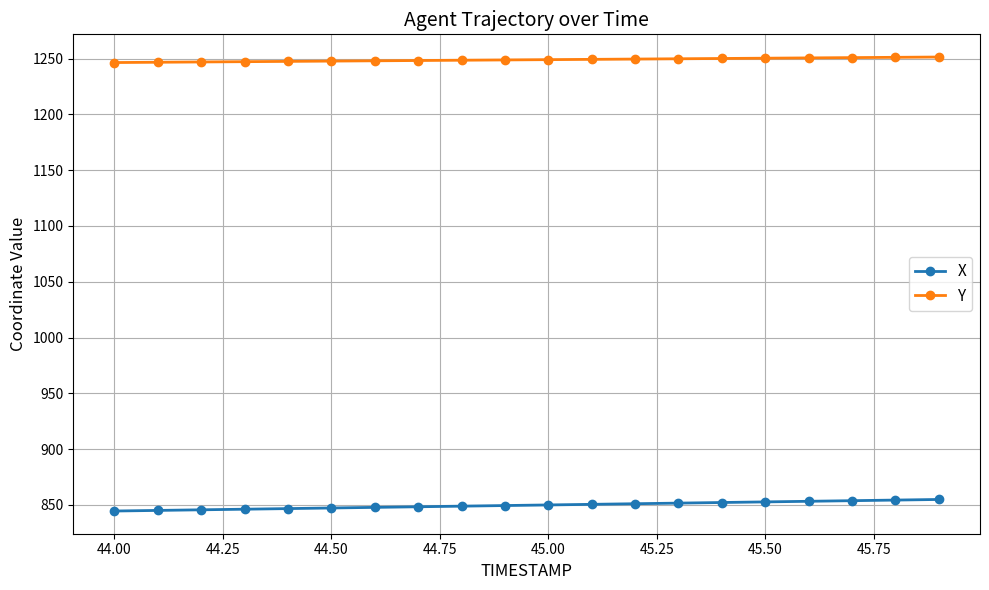

Rank the series by their average value, from highest to lowest.

Y, X